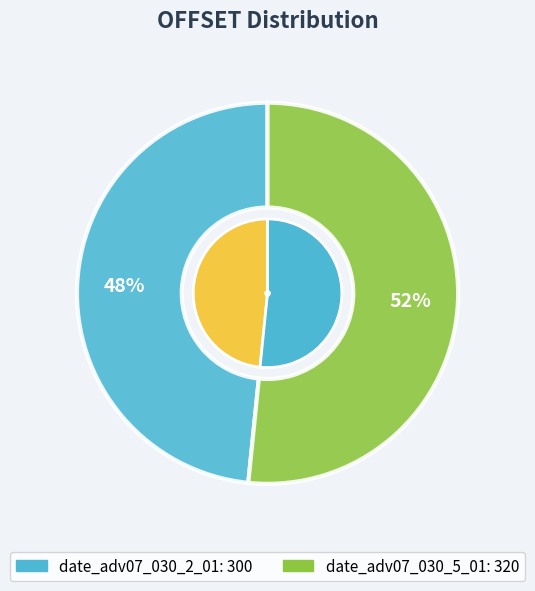

What percentage do date_adv07_030_5_01 and date_adv07_030_2_01 together represent?

100.0%